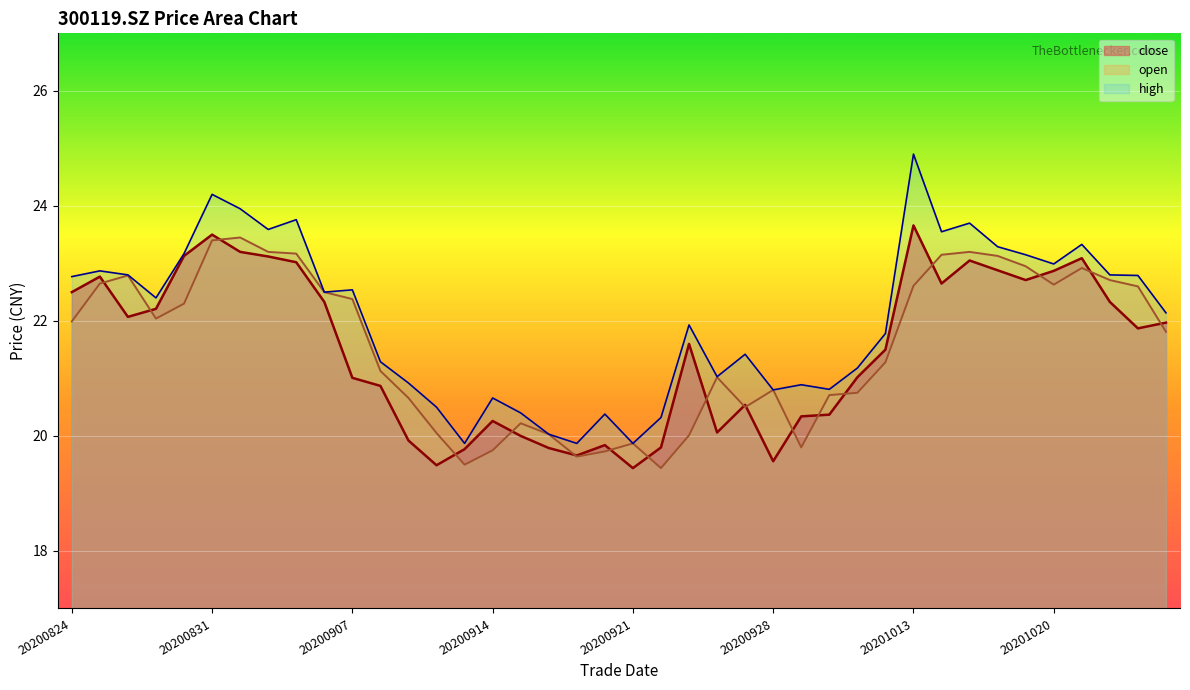

Is the value of open at 20201021 greater than the value of high at 20200909?

Yes